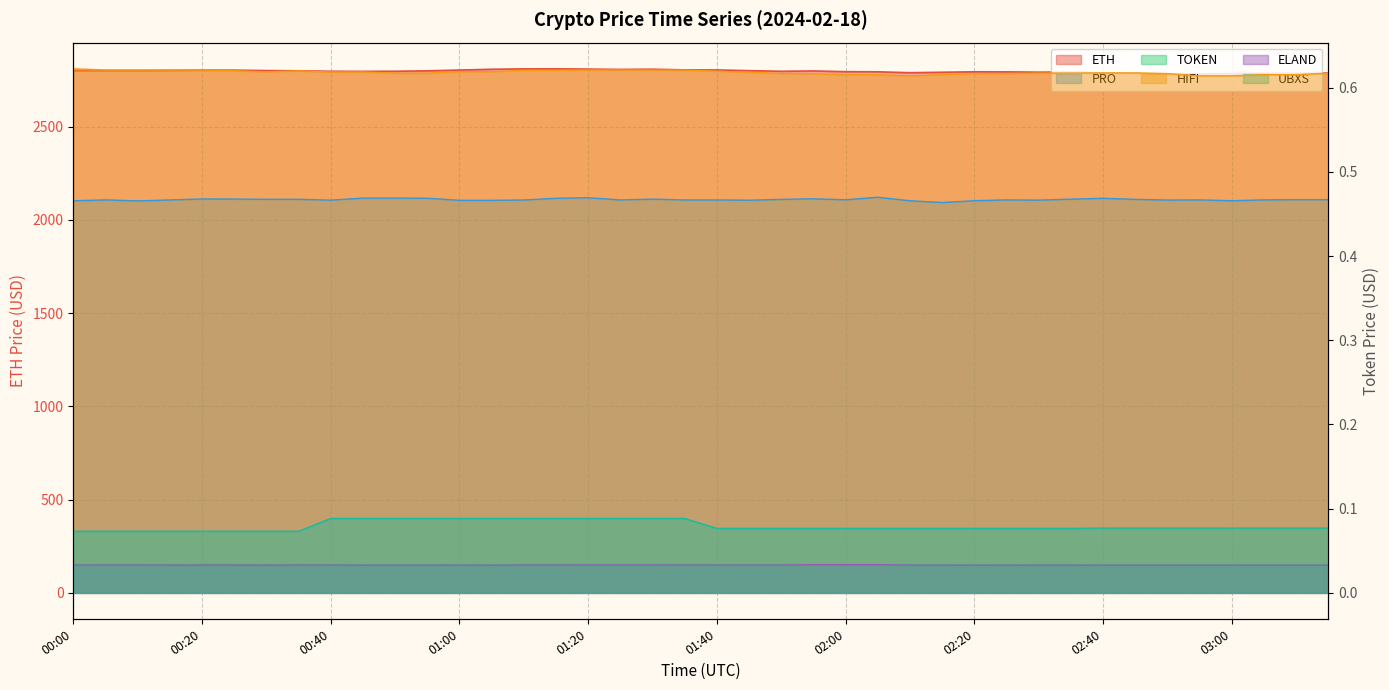

At which category is the sum across all series the highest?

01:15